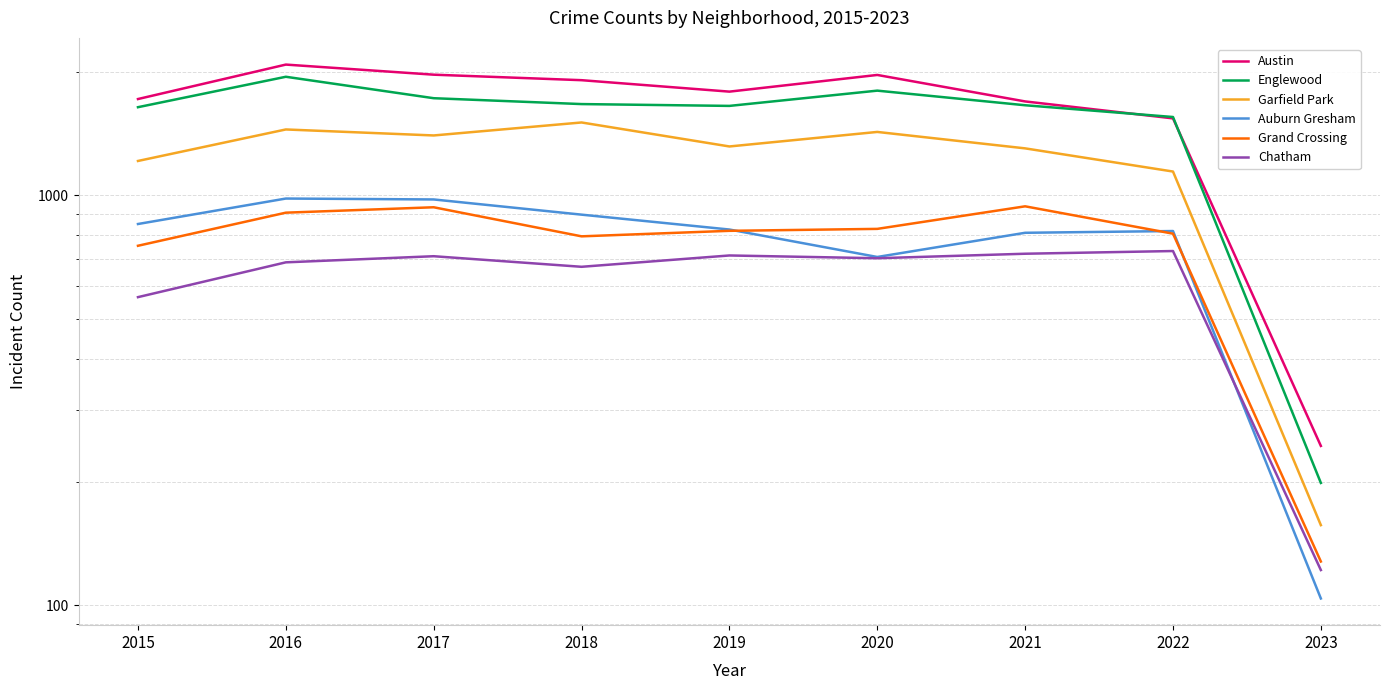

What is the approximate value of Chatham at 2015, to the nearest 10?

560